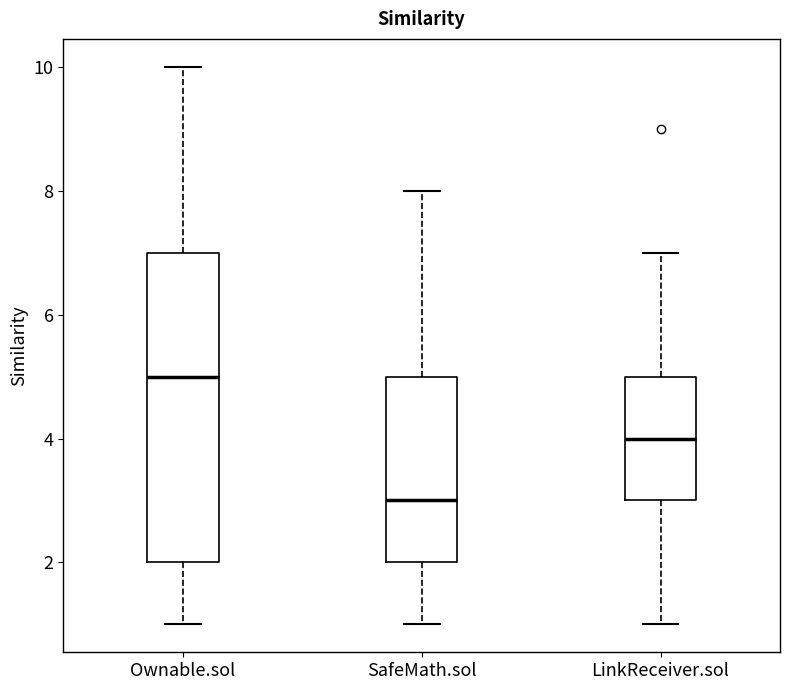

Which box is the tallest, from its lower edge to its upper edge?

Ownable.sol